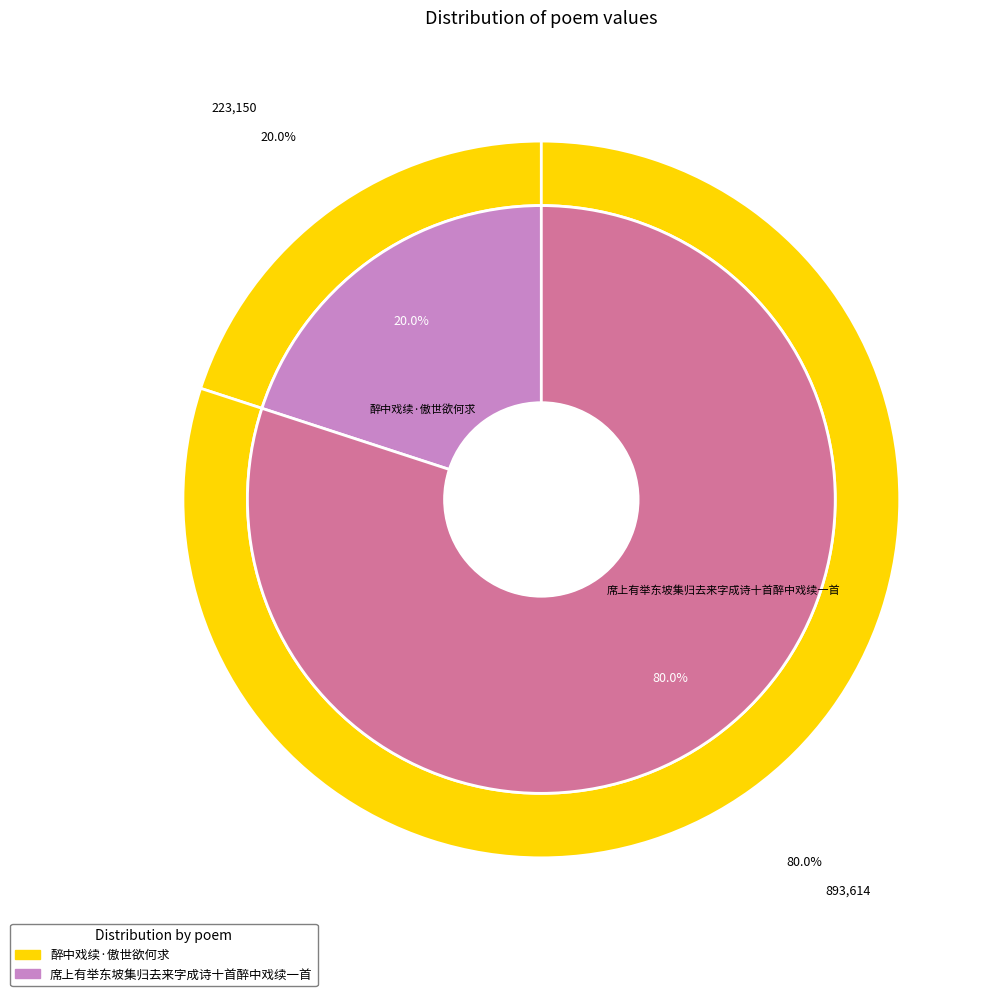

What percentage do 席上有举东坡集归去来字成诗十首醉中戏续一首 and 醉中戏续·傲世欲何求 together represent?

100.0%